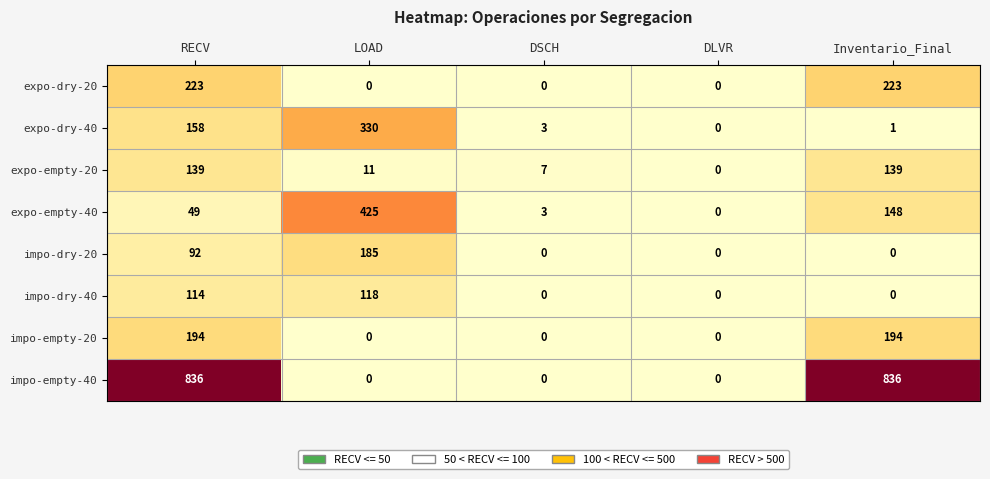

How many categories are shown in the chart?

5